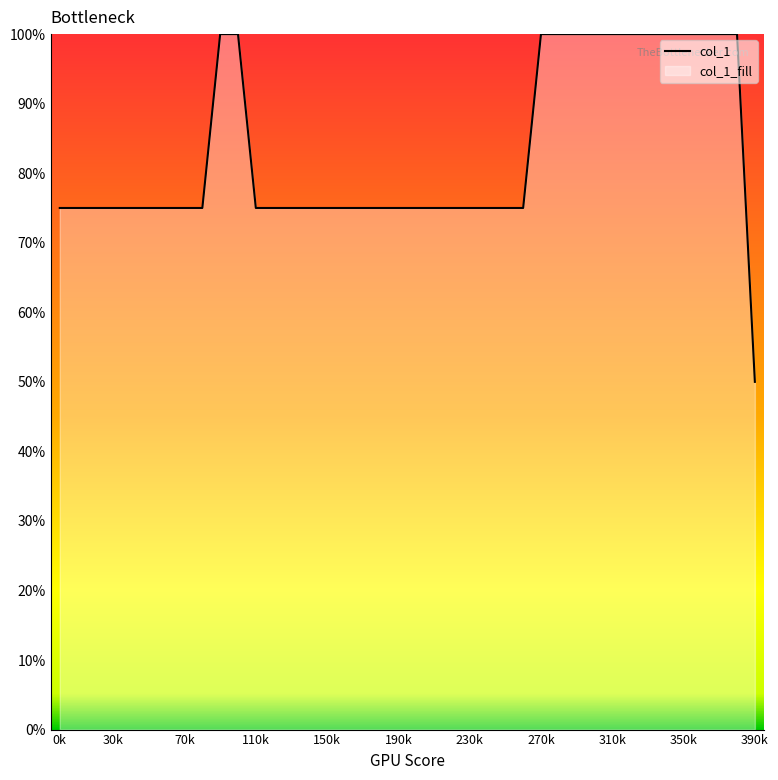

How many lines are shown in the chart?

1